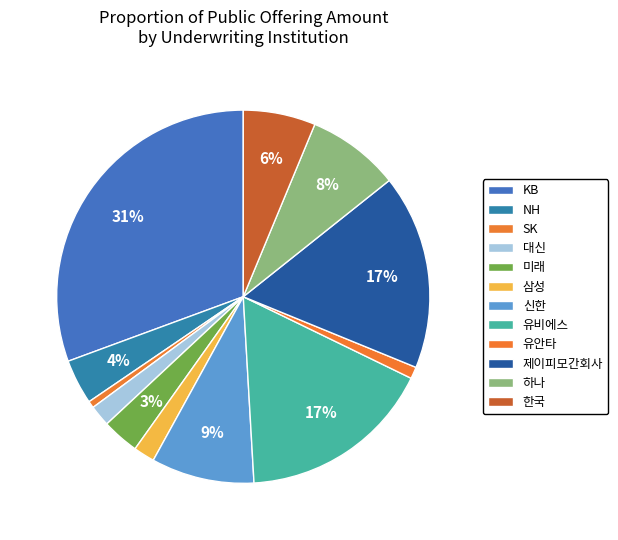

Is it true that SK is 1% of the pie?

True